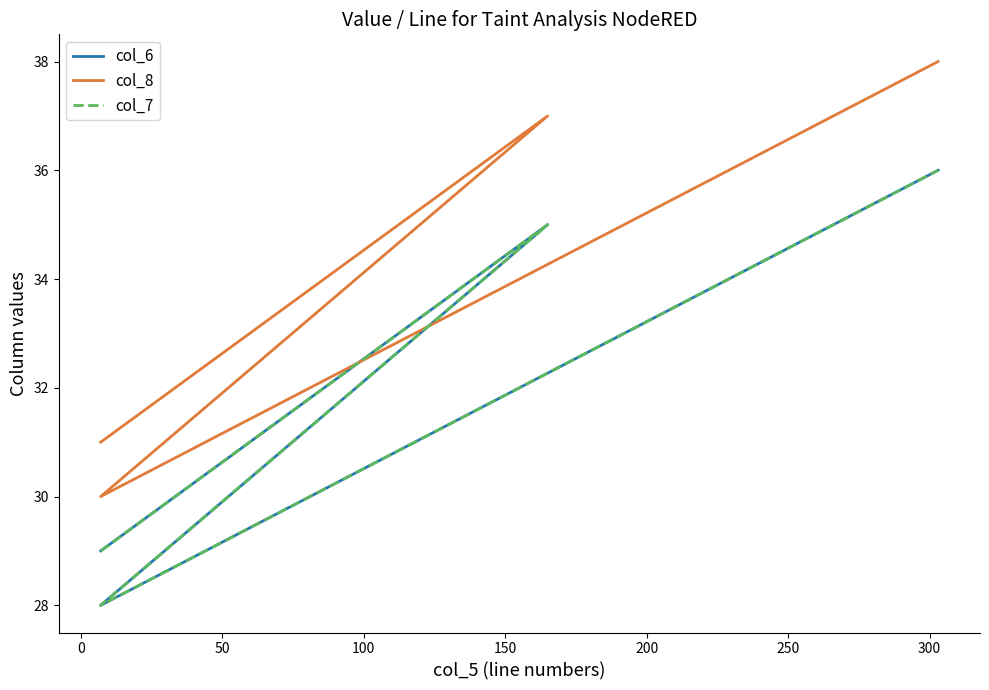

True or false: col_6 has a value of 60 at 100.

False